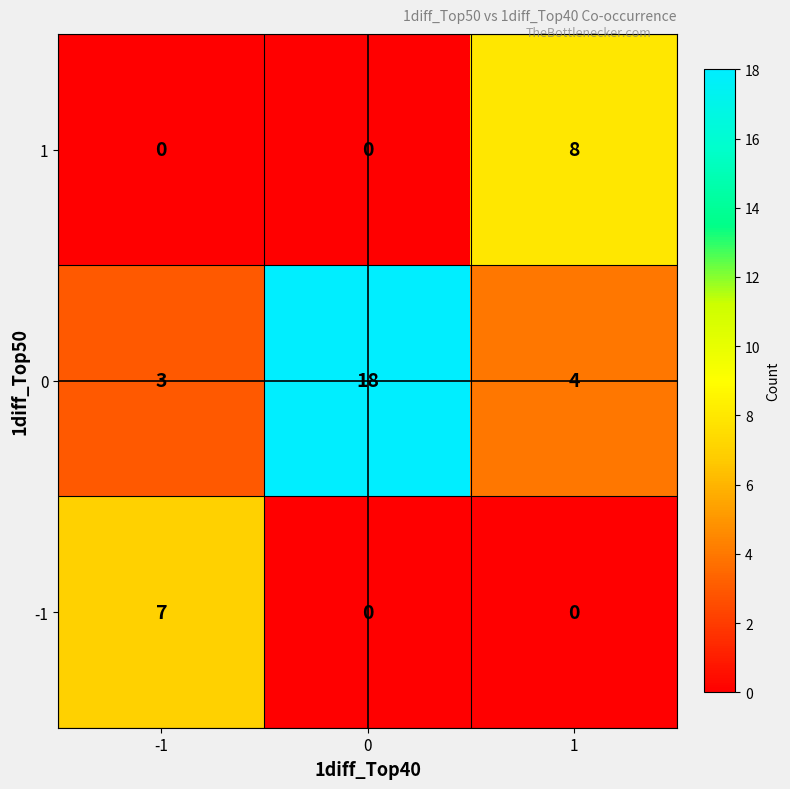

The 0 series shows 1 at -1. True or false?

False